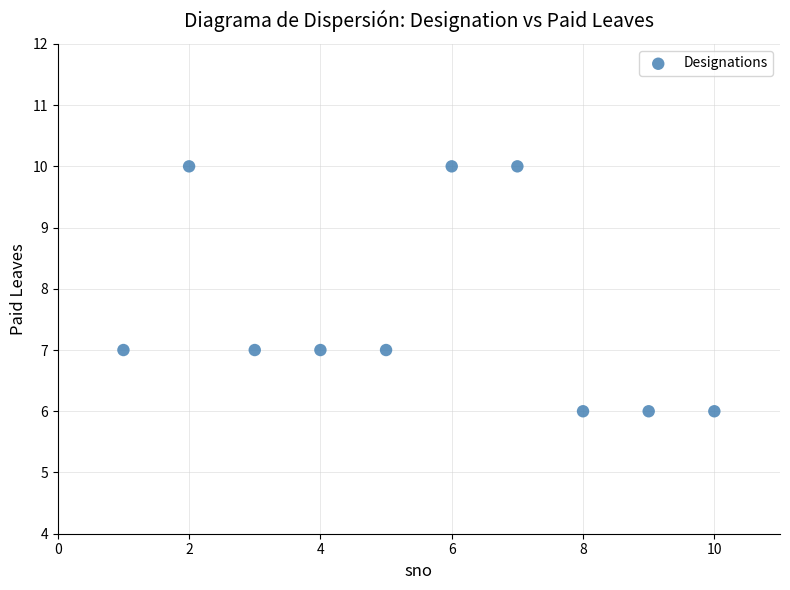

What is the range of X values (max minus min)?

9